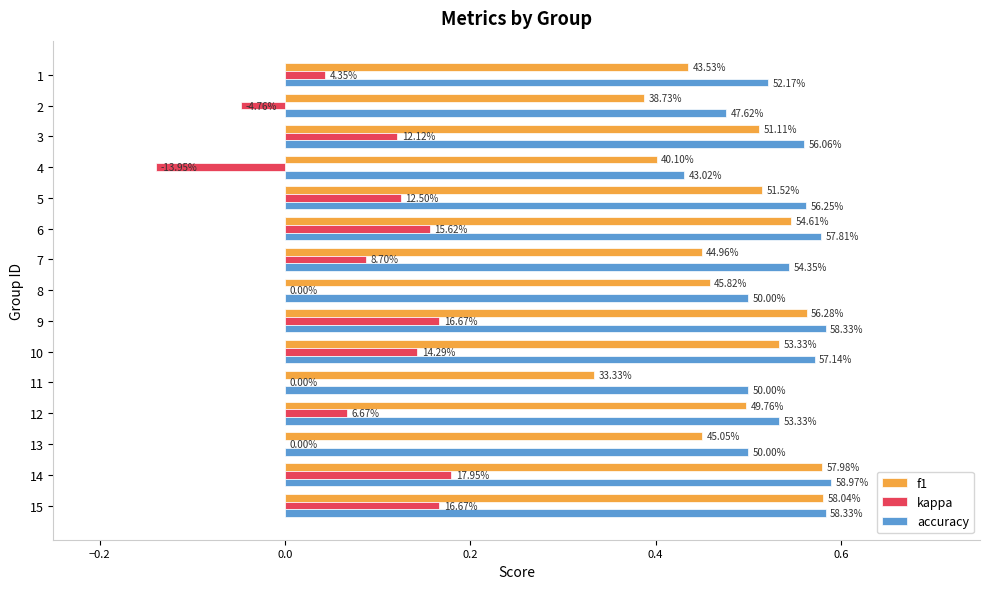

What are all the series names shown in the legend?

f1, kappa, accuracy